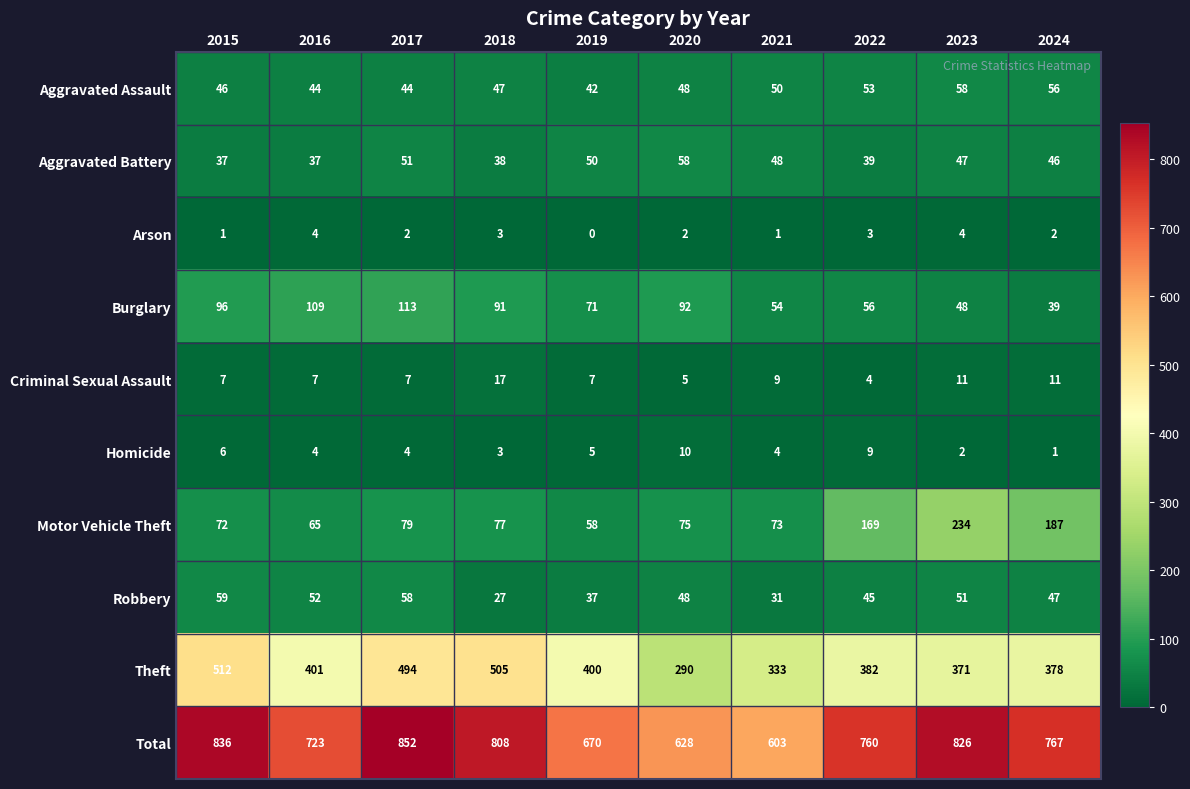

The value of Robbery at 2021 is 31. True or false?

True